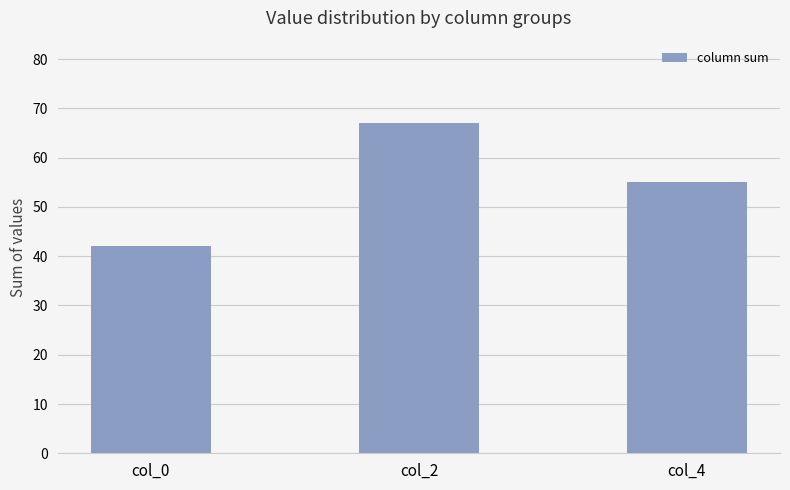

What value does the data have at col_4, to the nearest 10?

60